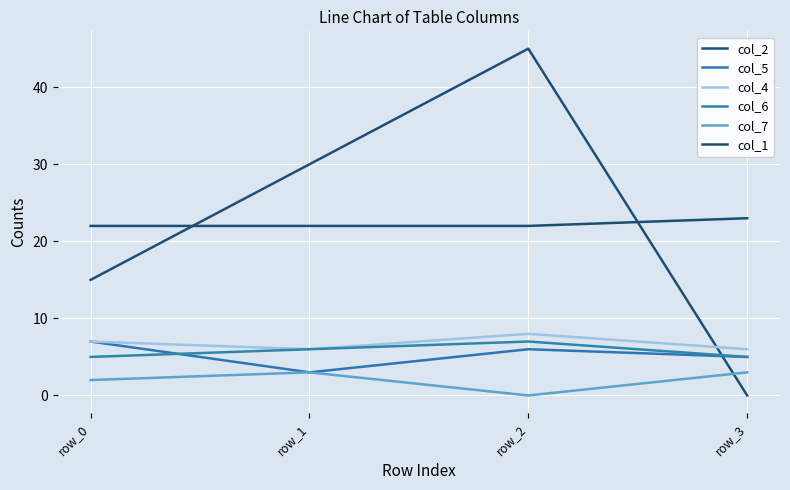

What is the difference between the maximum and second lowest values in the col_6 series?

2